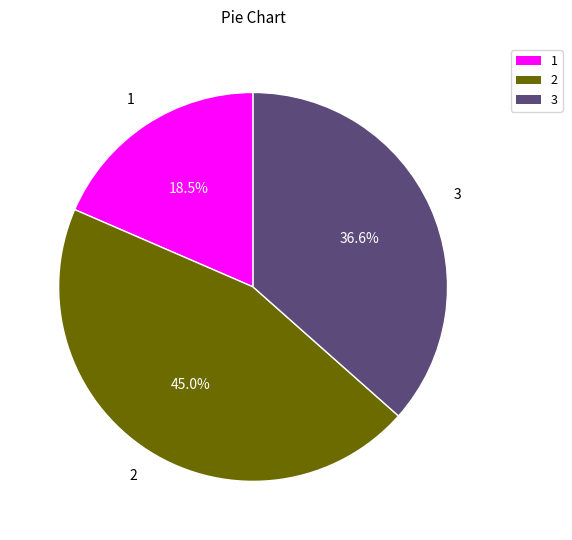

Is there any slice that represents more than half of the pie?

No